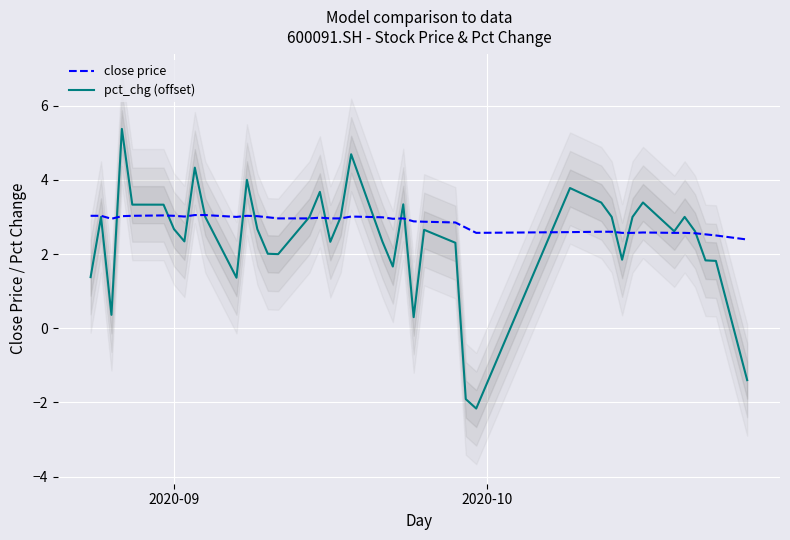

What is the maximum value for pct_chg (offset)?

5.4